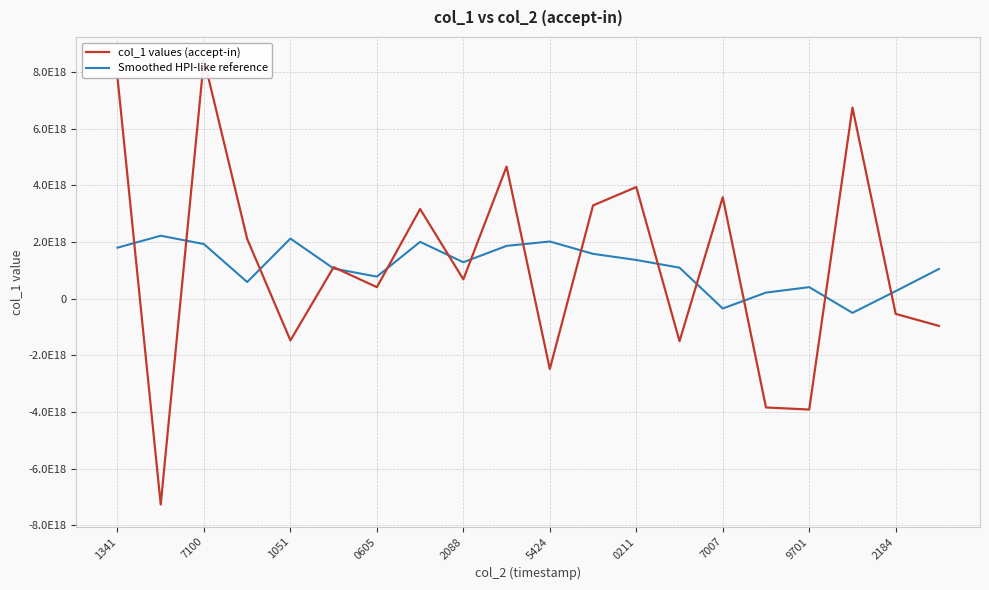

What is the smallest value displayed?

-7262723374250444800